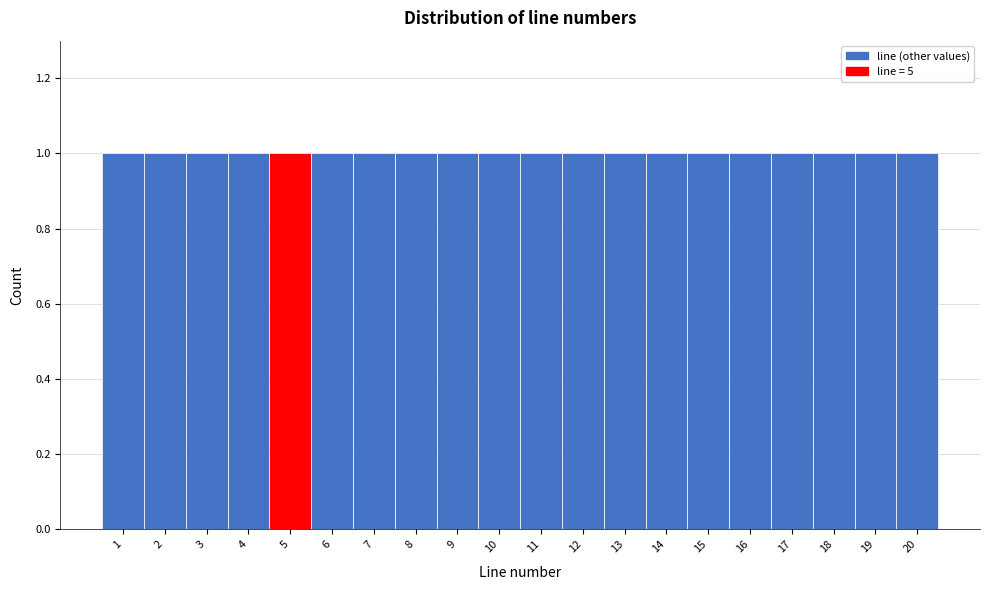

Reading left to right, list every bar in this chart as the range it spans on the x-axis followed by its height. The values are not printed on the chart, so give them approximately, as read against the axis.

0.5 to 1.5: 1
1.5 to 2.5: 1
2.5 to 3.5: 1
3.5 to 4.5: 1
4.5 to 5.5: 1
5.5 to 6.5: 1
6.5 to 7.5: 1
7.5 to 8.5: 1
8.5 to 9.5: 1
9.5 to 10.5: 1
10.5 to 11.5: 1
11.5 to 12.5: 1
12.5 to 13.5: 1
13.5 to 14.5: 1
14.5 to 15.5: 1
15.5 to 16.5: 1
16.5 to 17.5: 1
17.5 to 18.5: 1
18.5 to 19.5: 1
19.5 to 20.5: 1